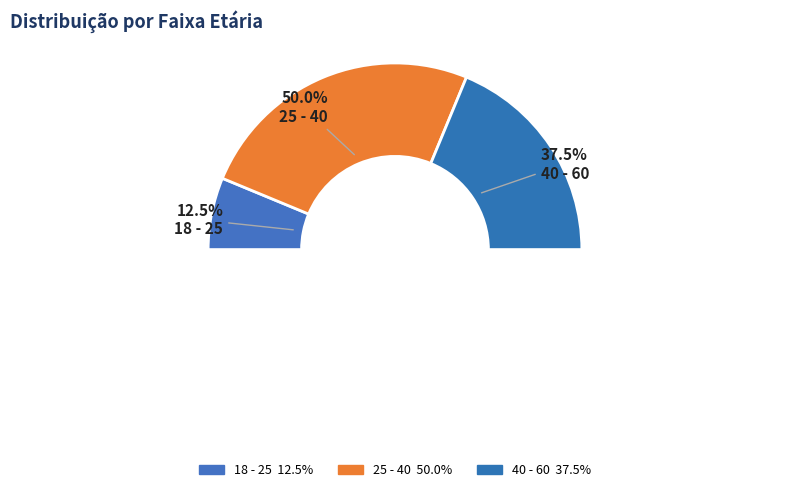

The 40 - 60 slice represents 23% of the pie. True or false?

False